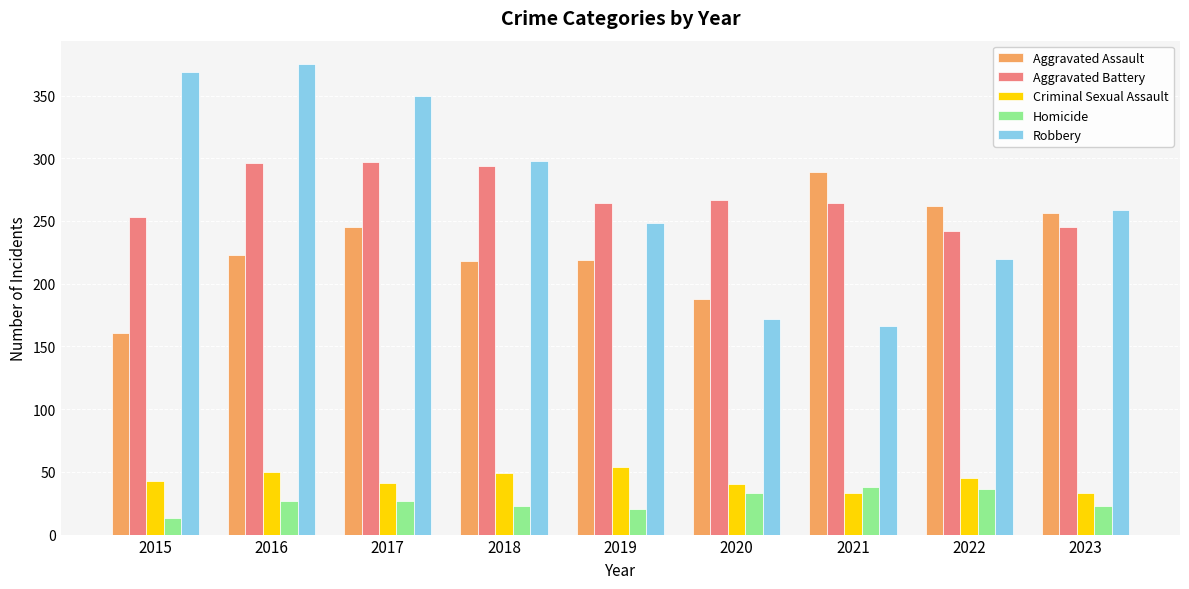

The value of Criminal Sexual Assault at 2016 is 50. True or false?

True